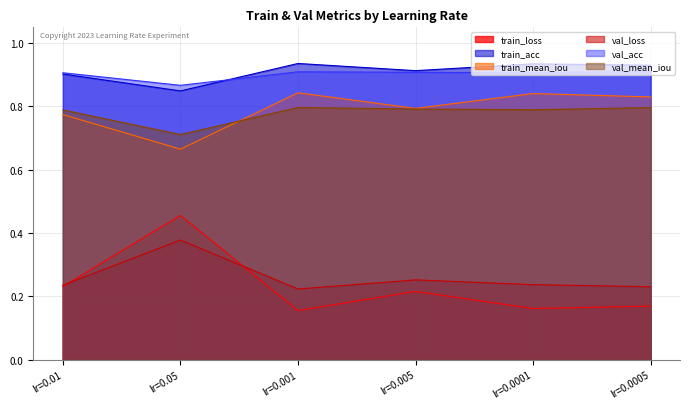

Reading left to right, list all the values displayed in this chart.

train_loss: 0.2	0.5	0.2	0.2	0.2	0.2
train_acc: 0.9	0.8	0.9	0.9	0.9	0.9
train_mean_iou: 0.8	0.7	0.8	0.8	0.8	0.8
val_loss: 0.2	0.4	0.2	0.3	0.2	0.2
val_acc: 0.9	0.9	0.9	0.9	0.9	0.9
val_mean_iou: 0.8	0.7	0.8	0.8	0.8	0.8